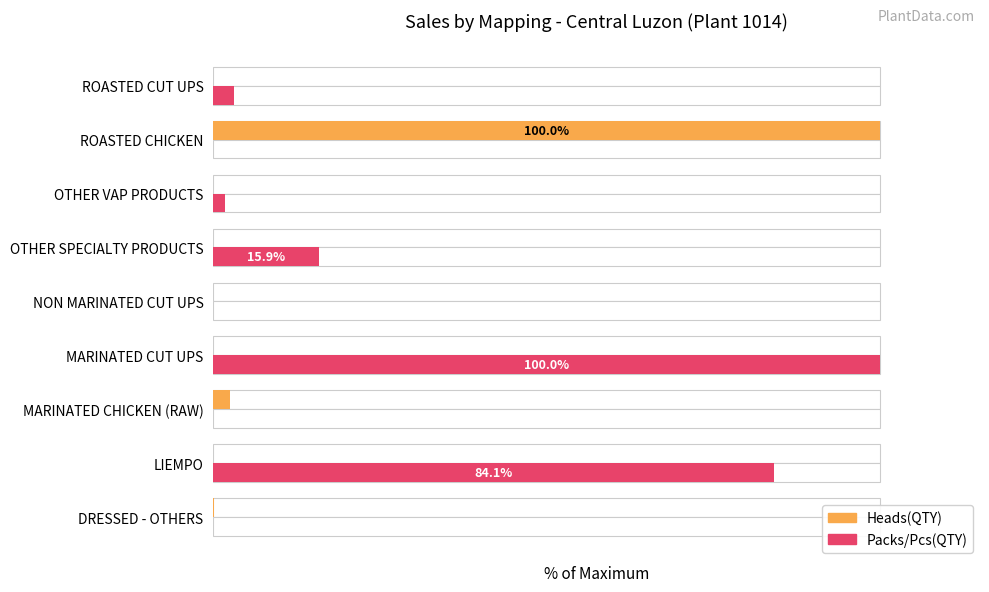

Is the value of Packs/Pcs(QTY) at MARINATED CUT UPS greater than the value of Heads(QTY) at MARINATED CUT UPS?

Yes